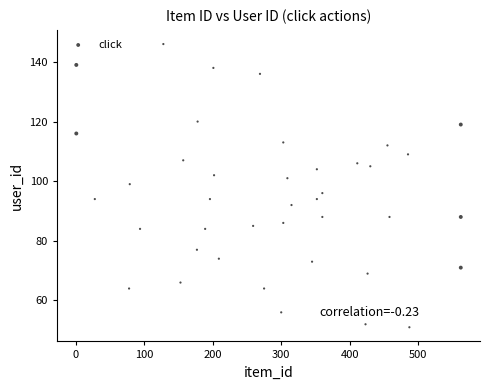

What is the range of X values (max minus min)?

561